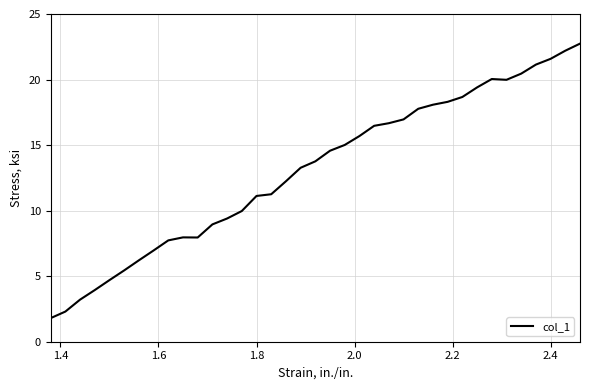

What is the minimum value shown in the chart?

1.8